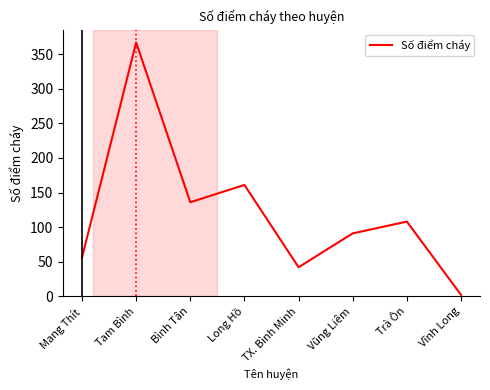

What value does the data have at Mang Thít, to the nearest 50?

50